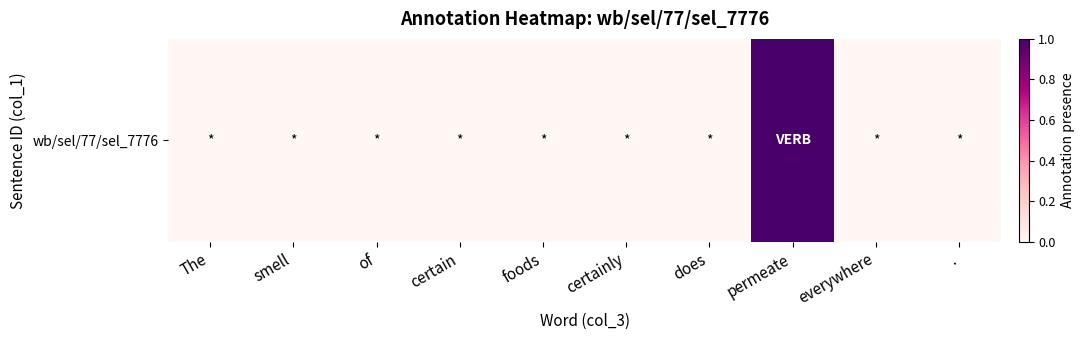

List the labels in order of value, smallest first.

The, smell, of, certain, foods, certainly, does, everywhere, ., permeate